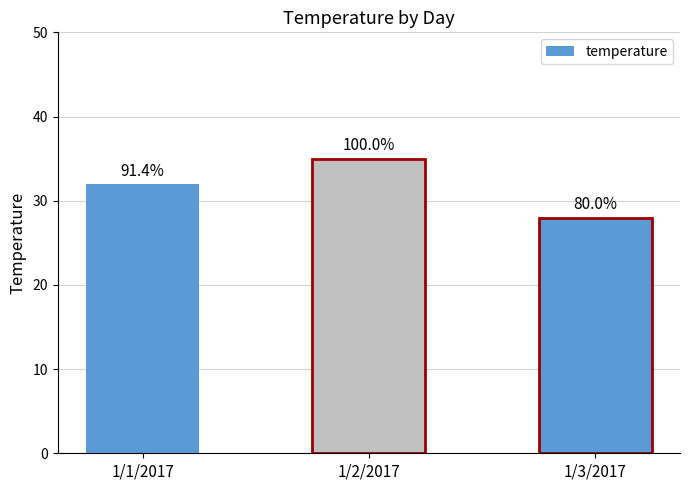

What position from the right is 1/2/2017?

2